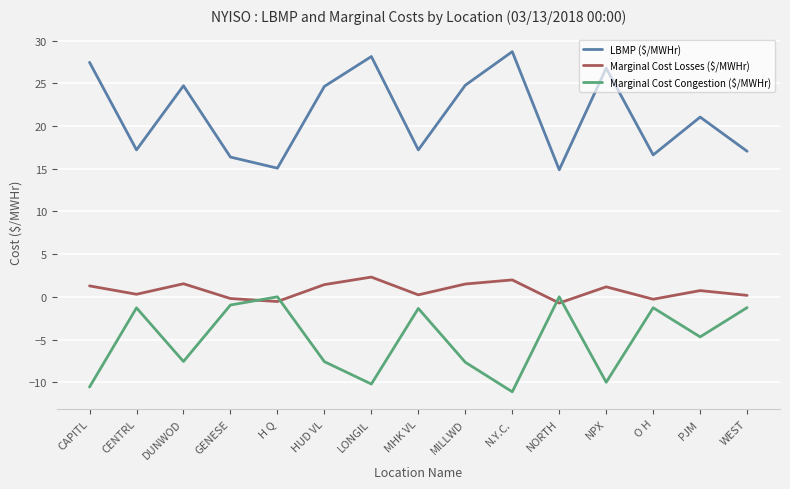

Is this an area chart (filled region under the line)?

No